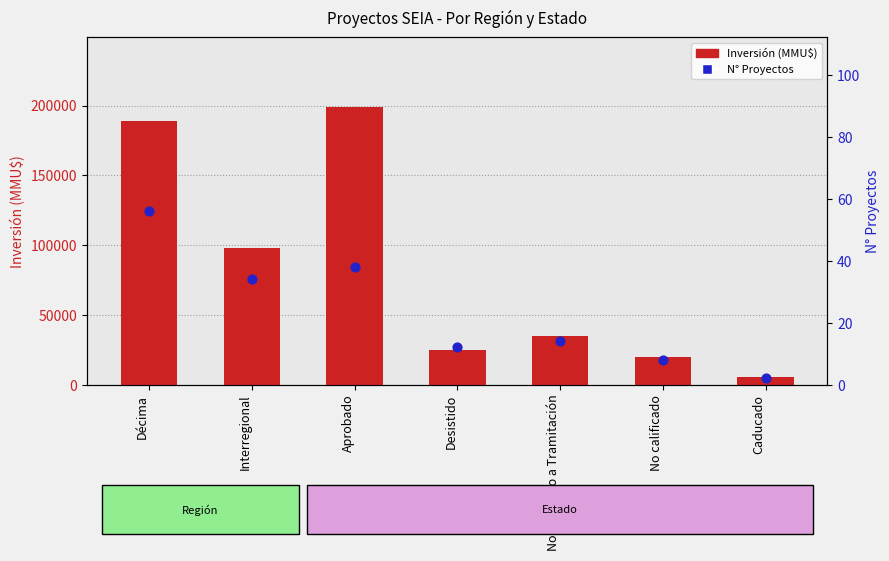

Is the value of N° Proyectos at Caducado greater than the value of Inversión (MMU$) at Caducado?

No